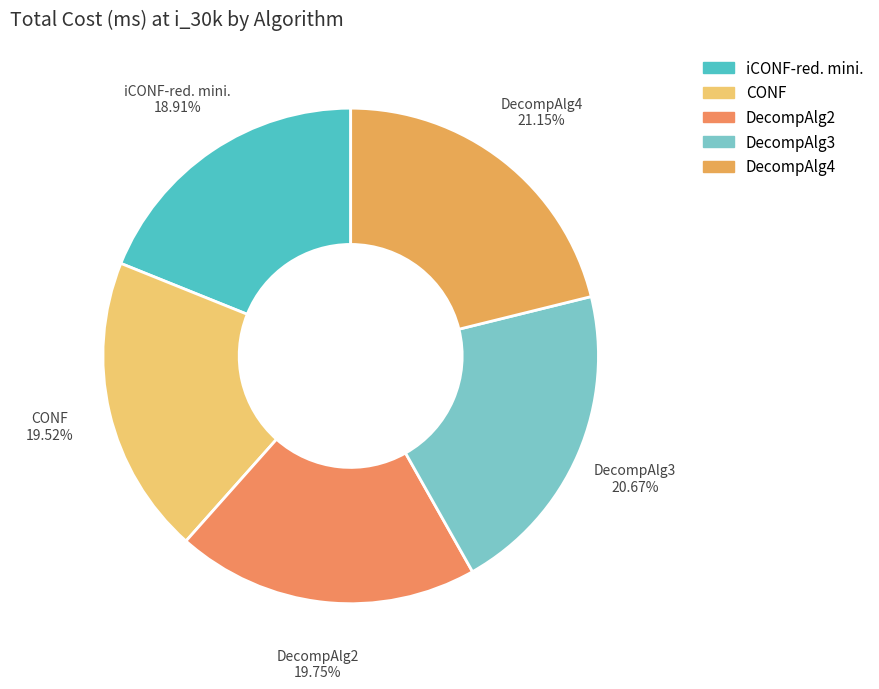

Is the sum of iCONF-red. mini. and DecompAlg2 greater than half?

No